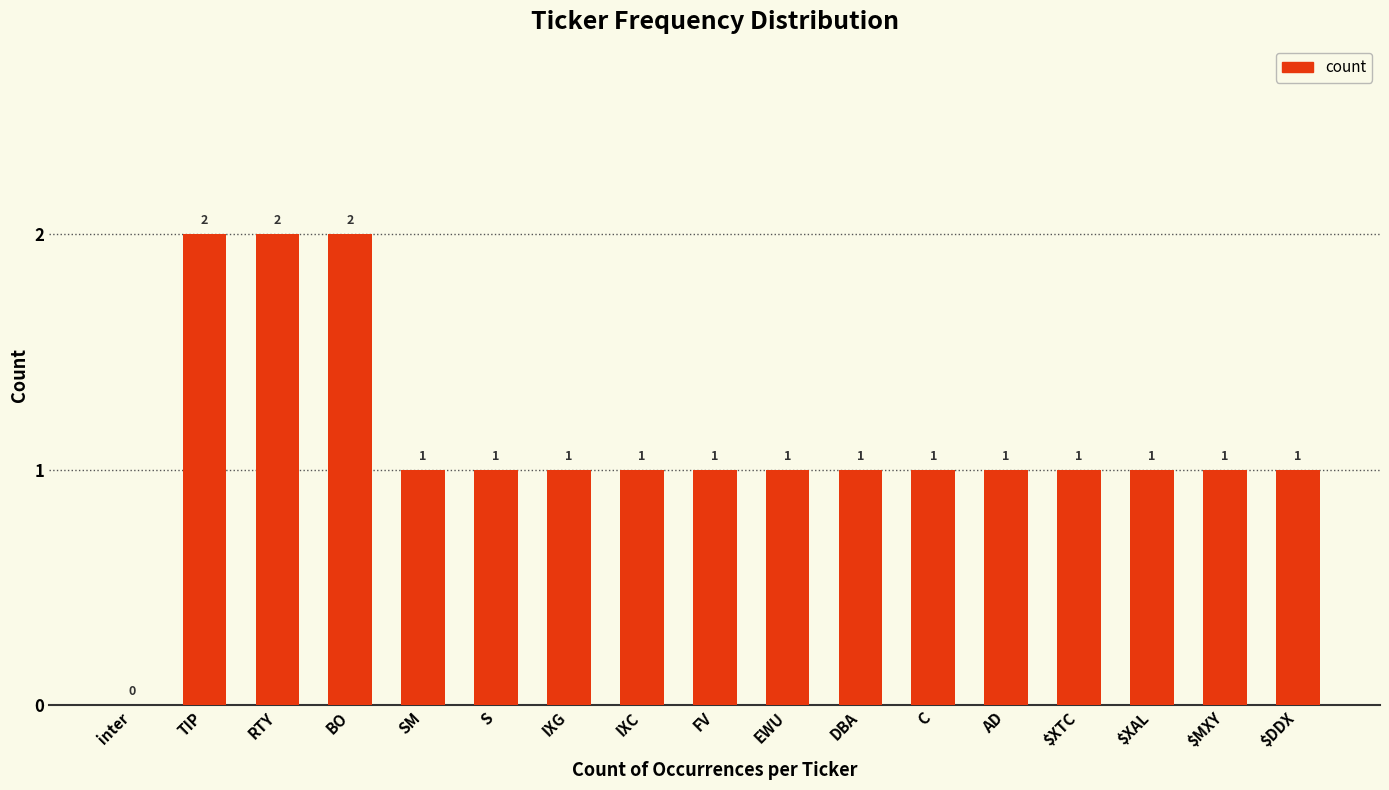

Count the values in the range 1 to 2.

16